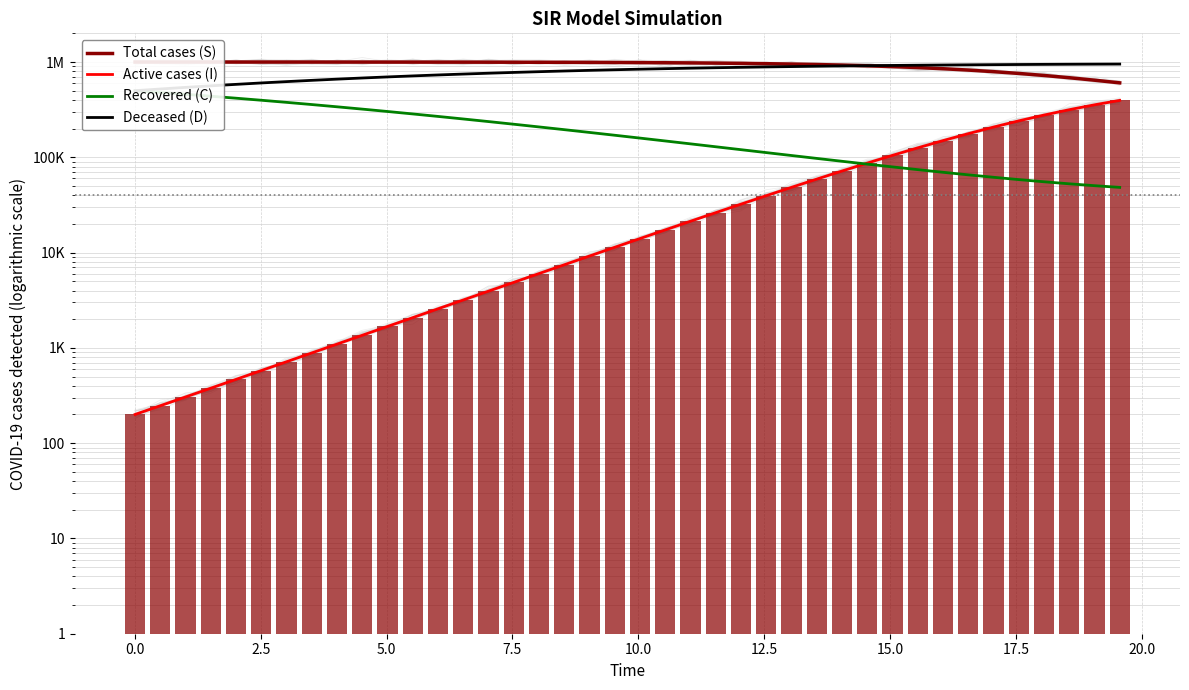

What is the difference between the maximum and minimum values in the Total cases (S) series?

395326.4